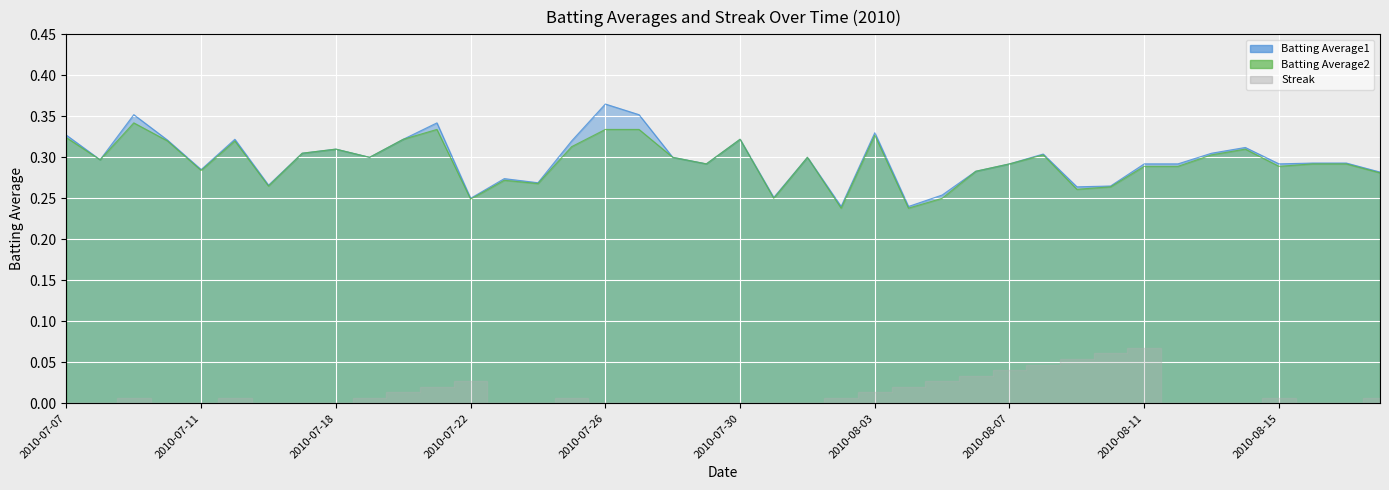

Count the Batting Average1 values in the range 0 to 1.

40